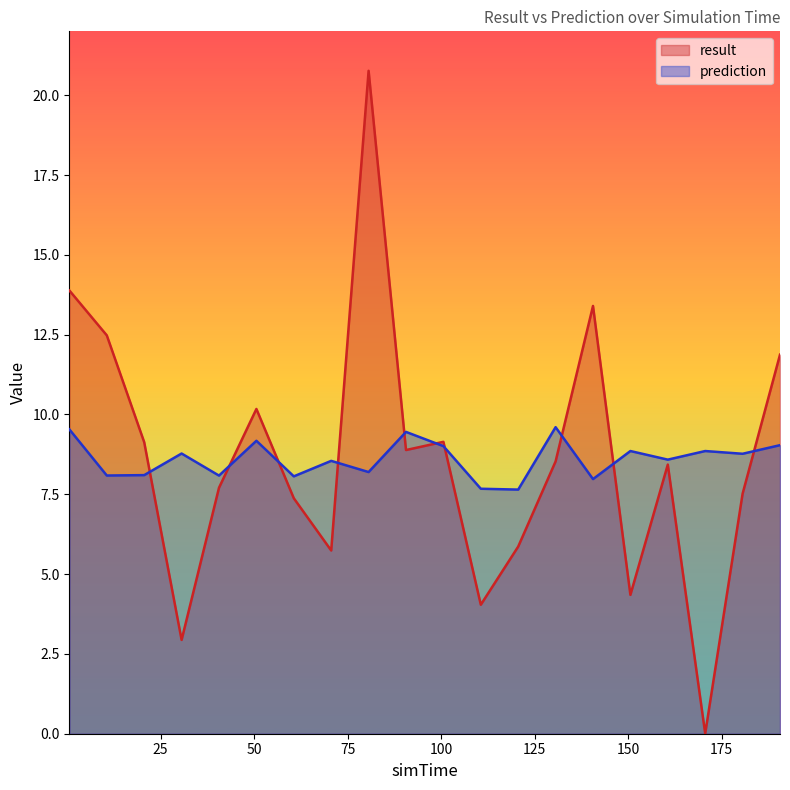

What are all the series names shown in the legend?

result, prediction